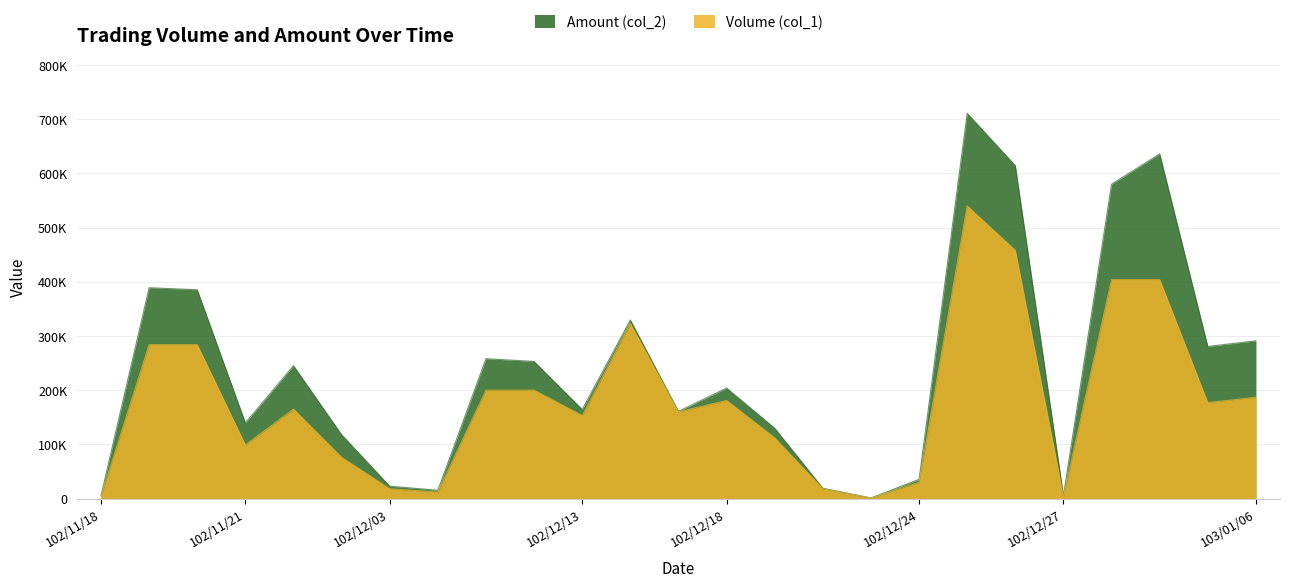

What are all the series names shown in the legend?

Amount (col_2), Volume (col_1)